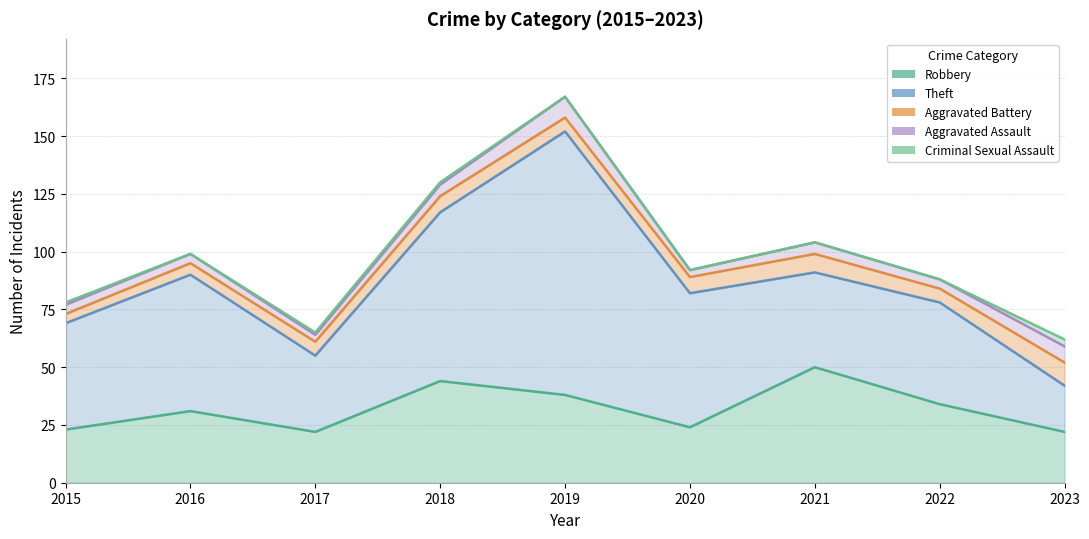

What is the sum of all Aggravated Battery values?

59